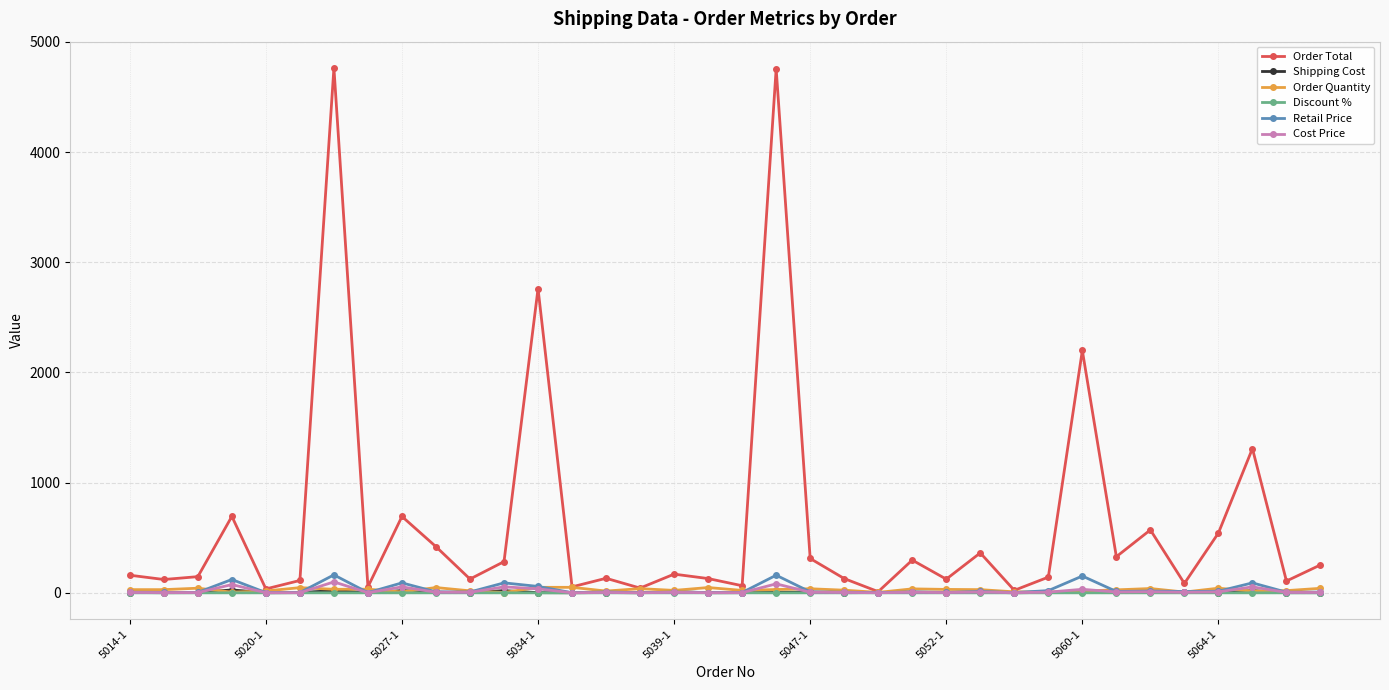

Which series has the largest total across all categories?

Order Total